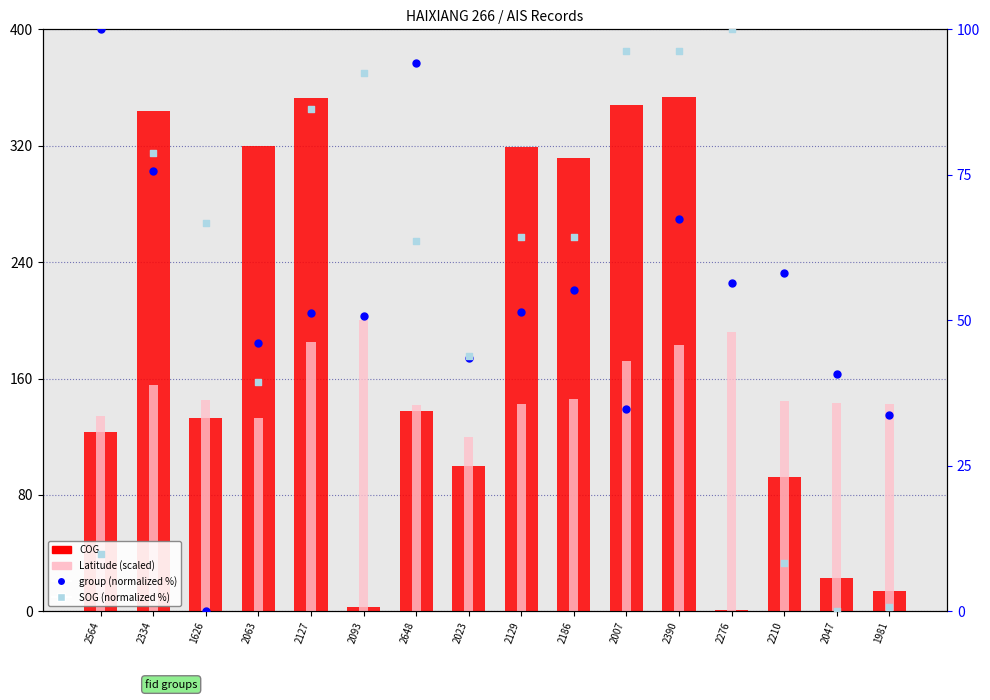

Is the value of group (normalized %) at 1981 greater than the value of SOG (normalized %) at 2093?

No